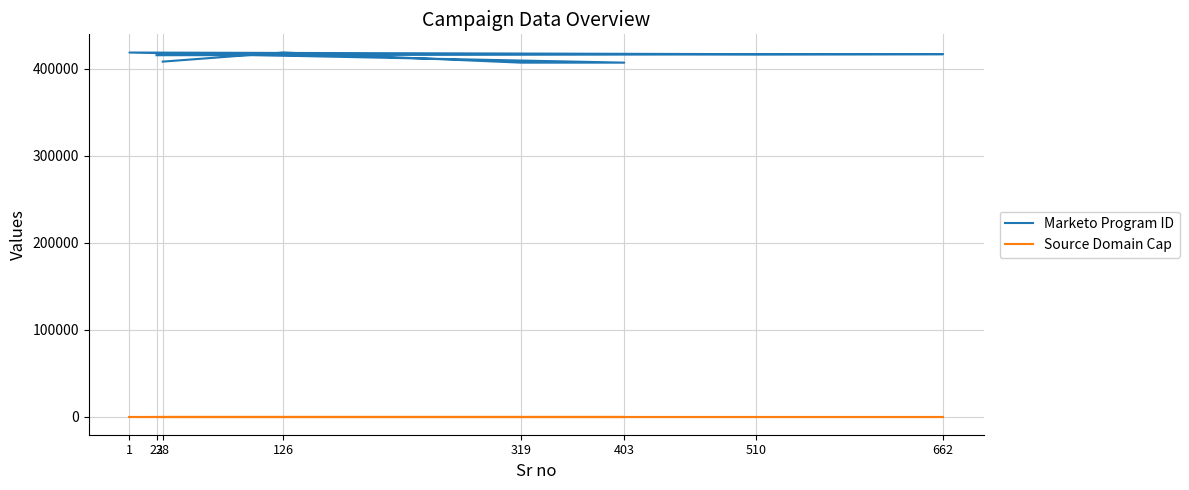

List the labels in order of Marketo Program ID value, largest first.

126, 1, 510, 662, 23, 28, 319, 403